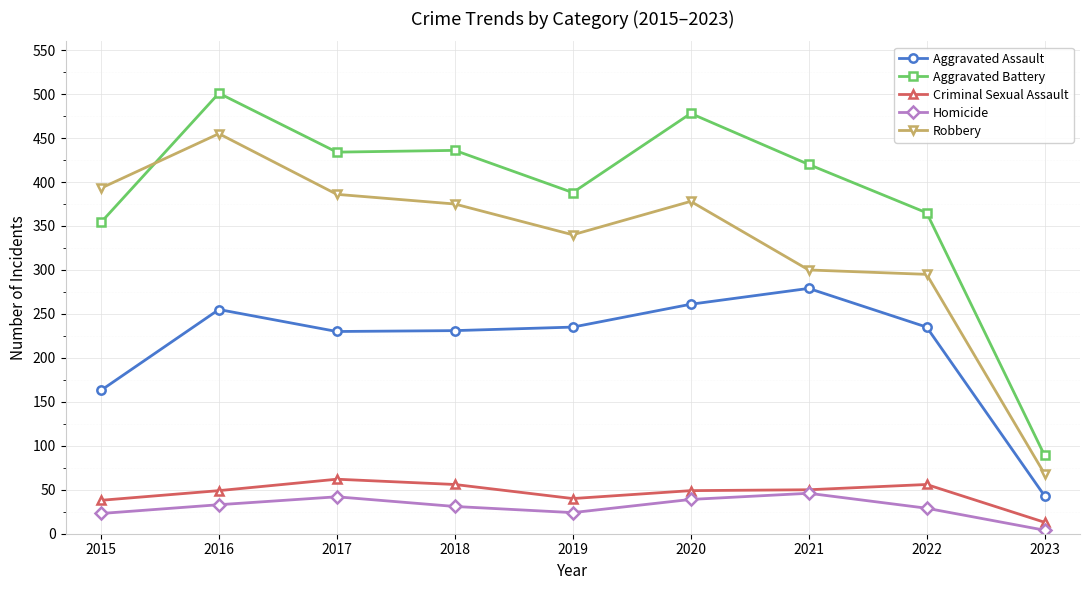

At which category does Aggravated Assault reach its first local peak?

2016